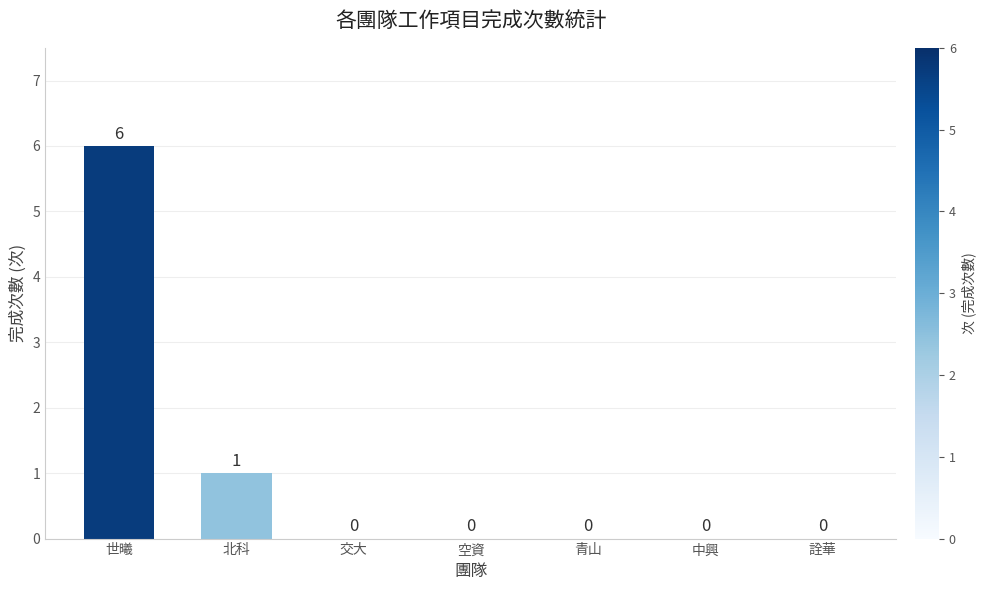

Reading left to right, extract all data points from this chart.

6	1	0	0	0	0	0